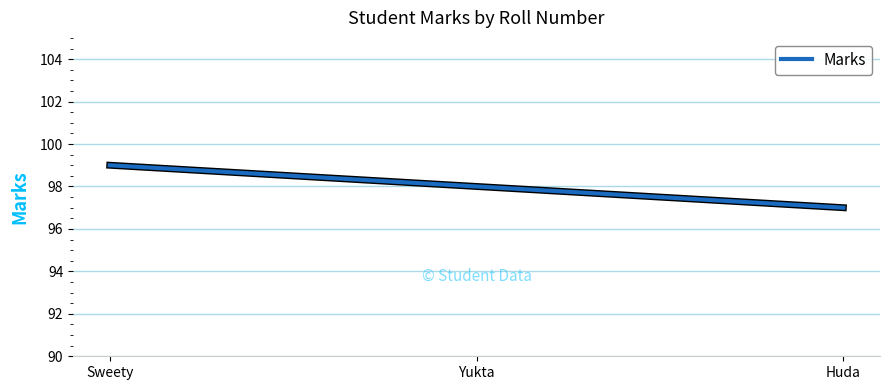

How many categories are shown in the chart?

3